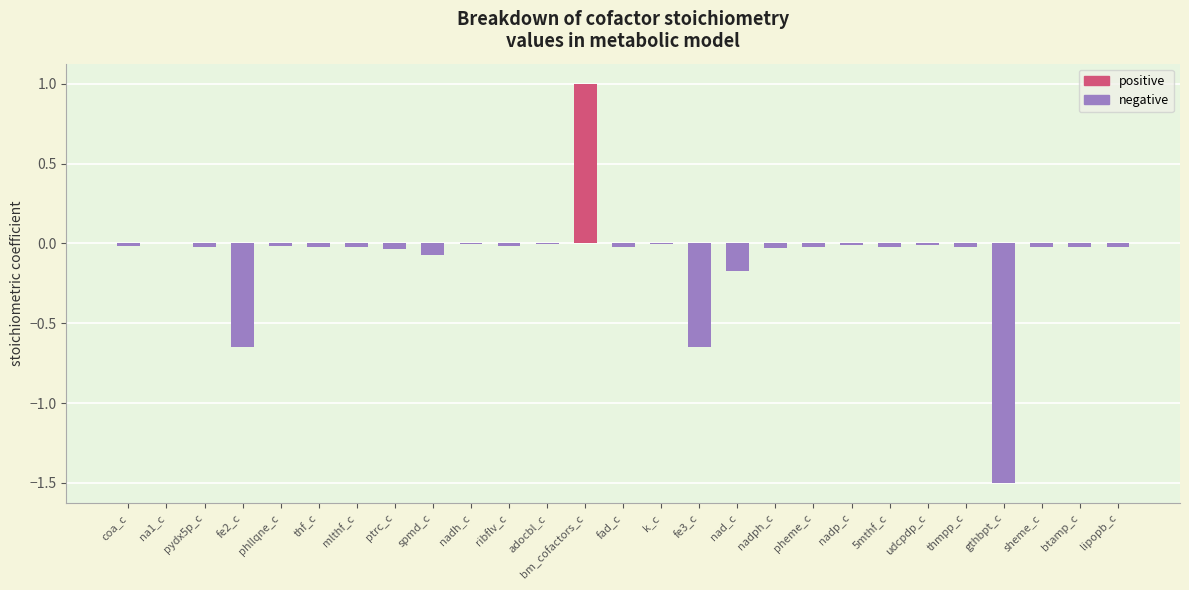

What is the change in value from nadh_c to gthbpt_c?

-1.5